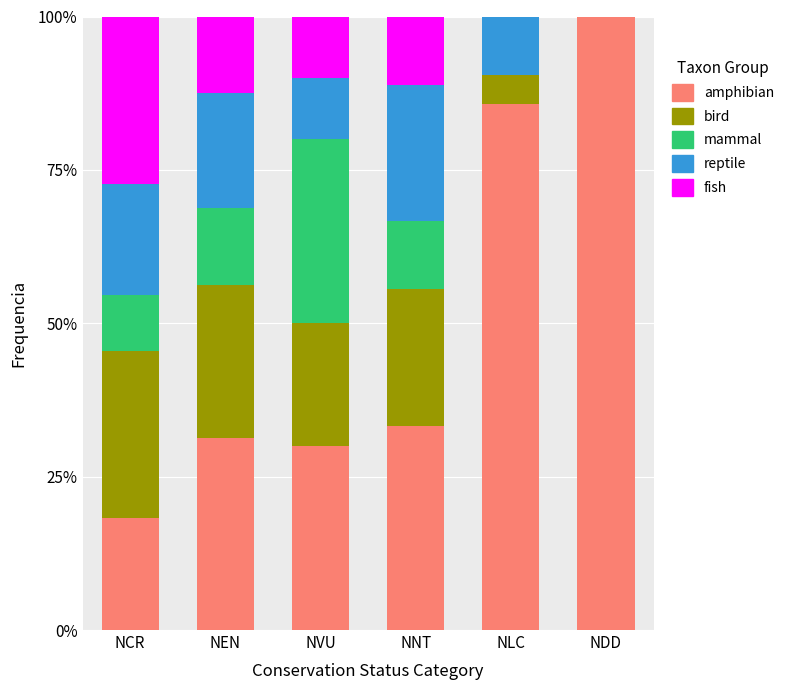

How many categories are shown in the chart?

6